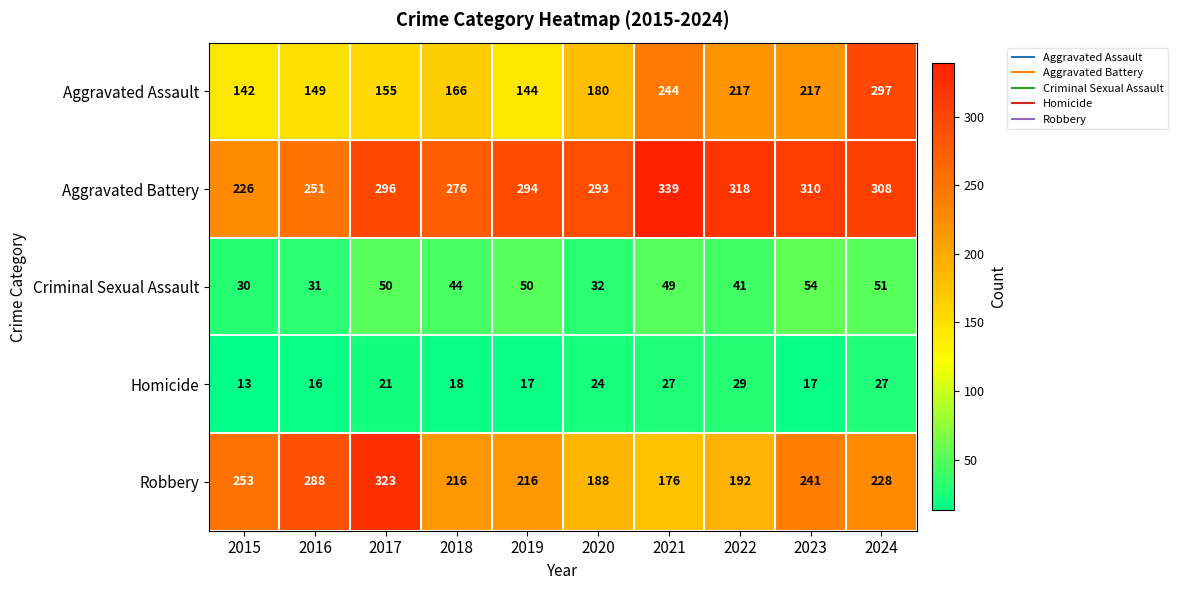

At which category does the chart reach its peak across all series?

2021